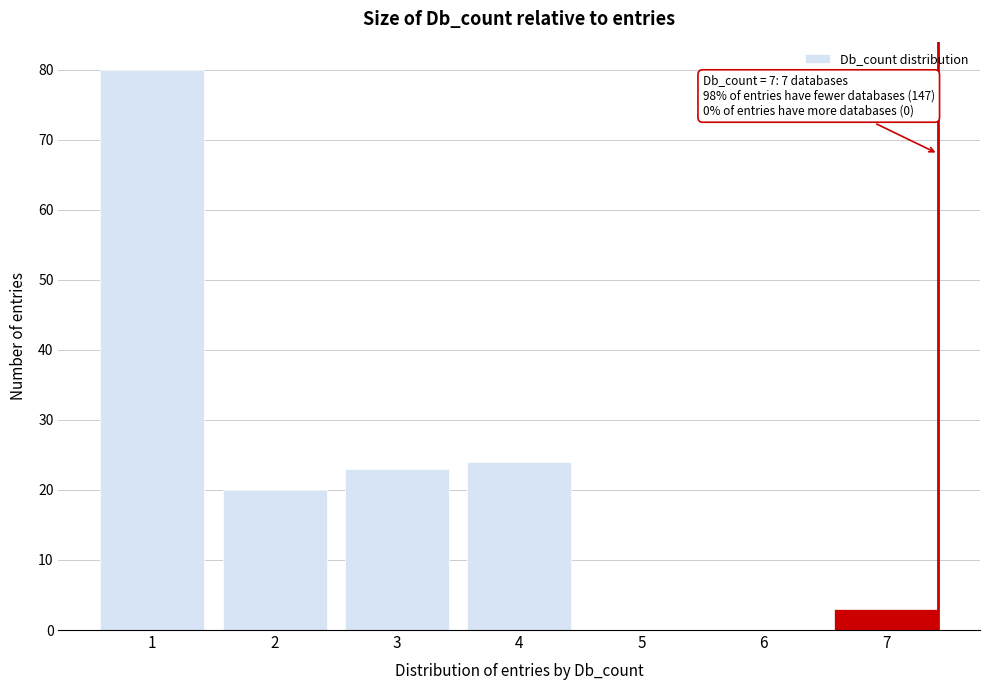

Reading left to right, list all the values displayed in this chart.

1=80	2=20	3=23	4=24	5=0	6=0	7=3